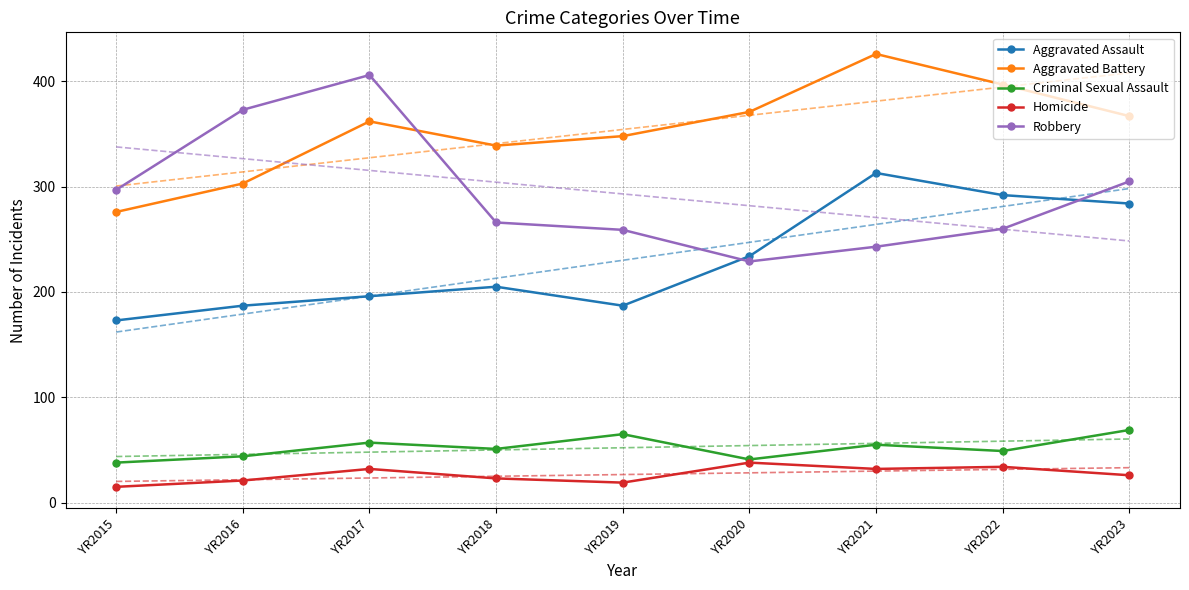

What are all the series names shown in the legend?

Aggravated Assault, Aggravated Battery, Criminal Sexual Assault, Homicide, Robbery